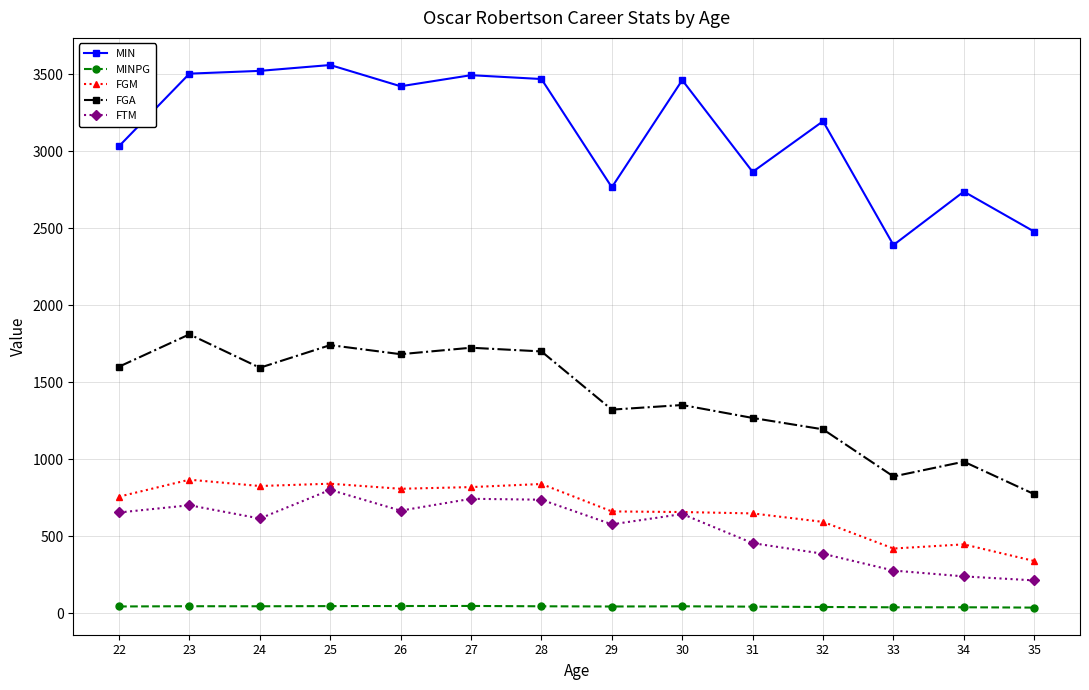

How many lines are shown in the chart?

5